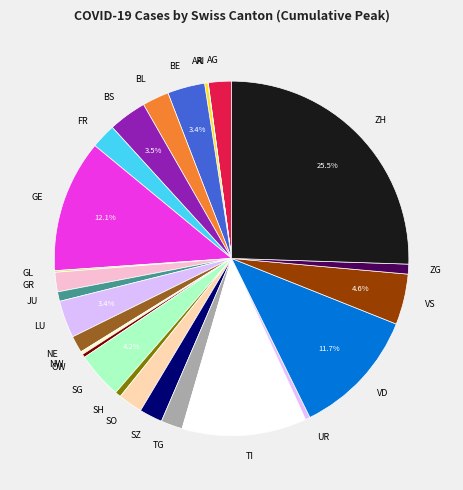

Which category has the biggest portion of the pie?

ZH